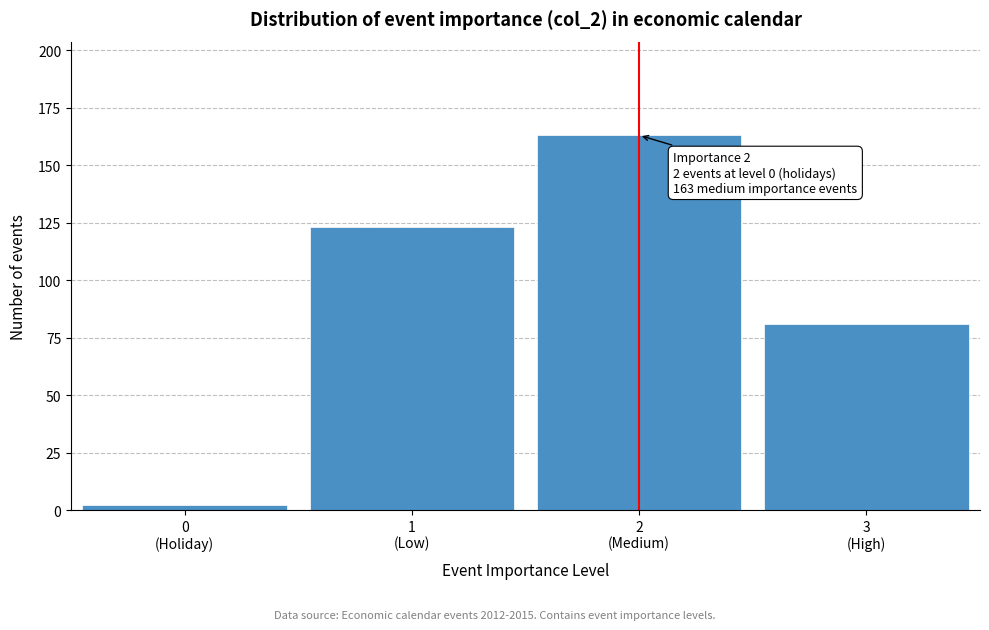

Reading left to right, list all the values displayed in this chart.

2	123	163	81